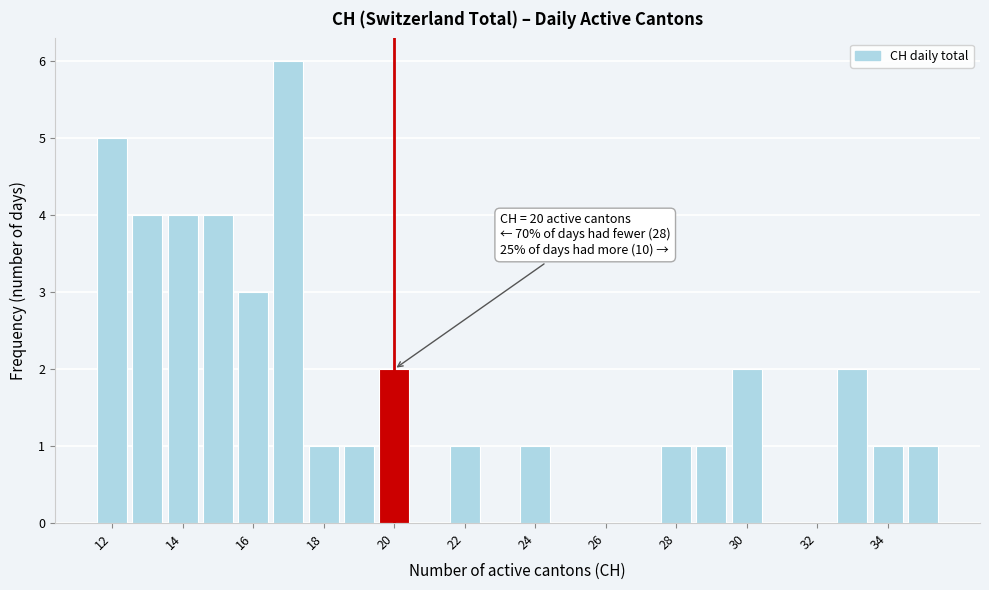

Over which range of the x-axis is the bar tallest?

16.5 to 17.5